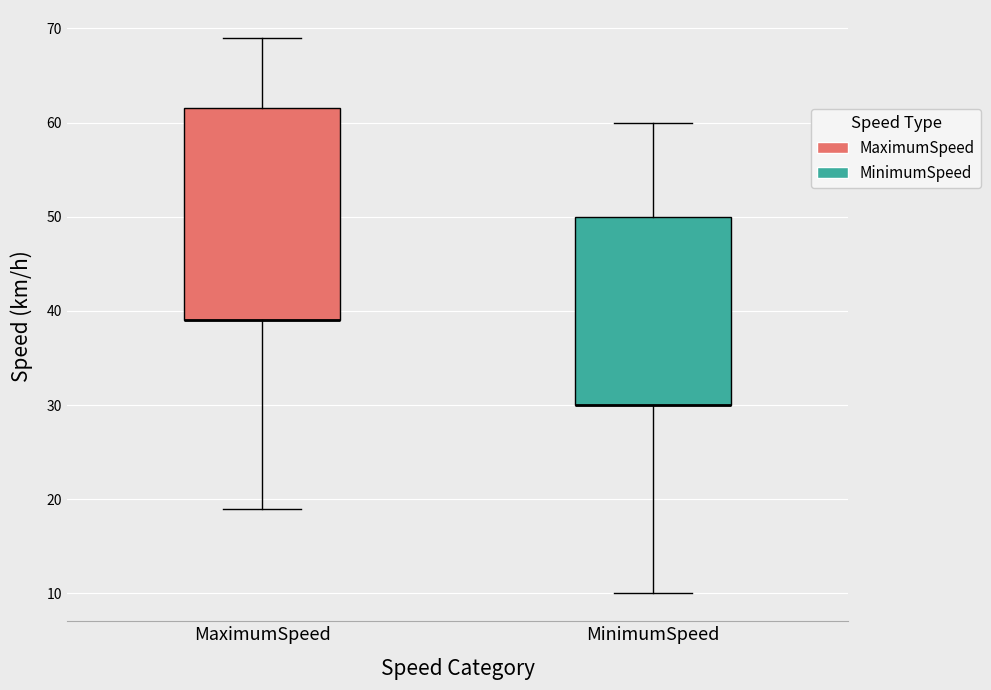

Reading left to right, transcribe this box plot: for each box, give where its median line is, the range the box spans, and where its two whiskers end, as read against the y-axis. The values are not printed on the chart, so give them approximately, as read against the axis.

MaximumSpeed: median 39 (drawn on the box's lower edge), box 39 to 62, whiskers 19 to 69
MinimumSpeed: median 30 (drawn on the box's lower edge), box 30 to 50, whiskers 10 to 60